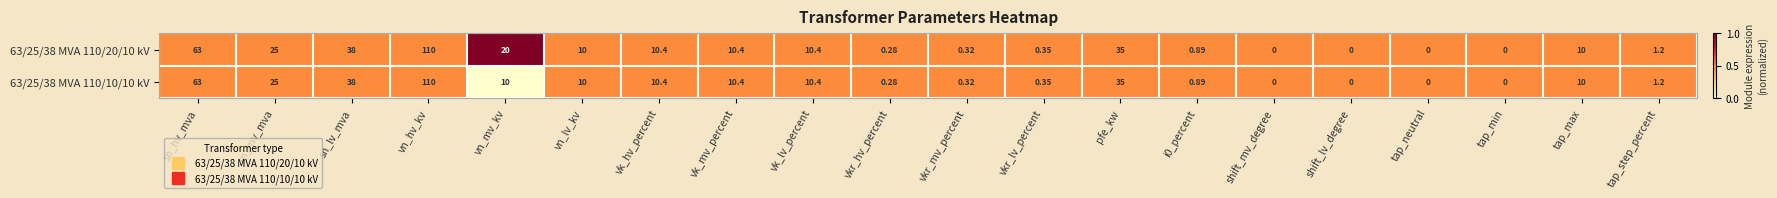

What is the greatest value displayed?

110.0